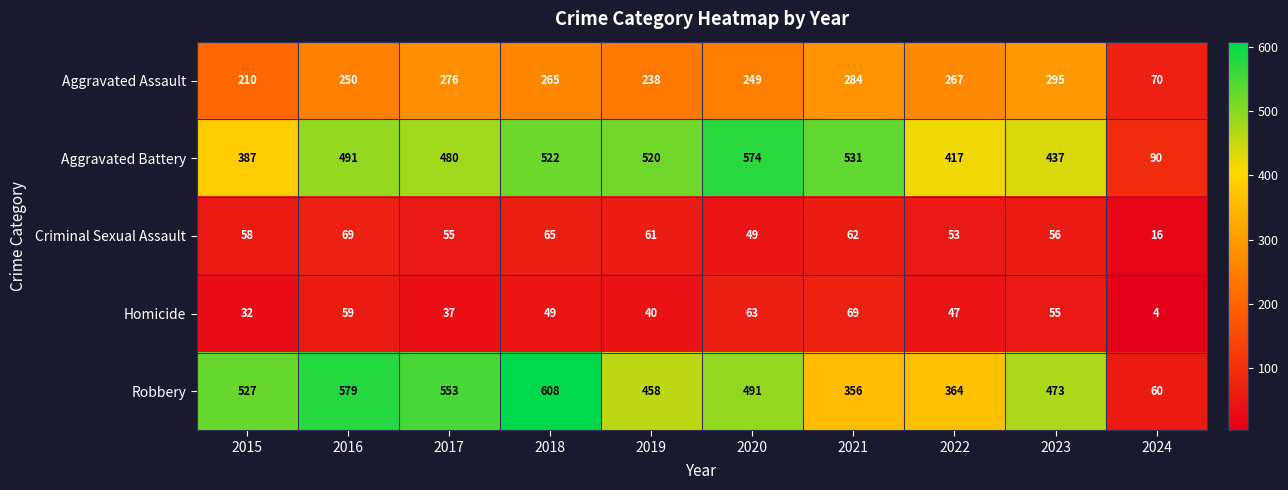

Rank the series at 2018 from lowest to highest value.

Homicide, Criminal Sexual Assault, Aggravated Assault, Aggravated Battery, Robbery